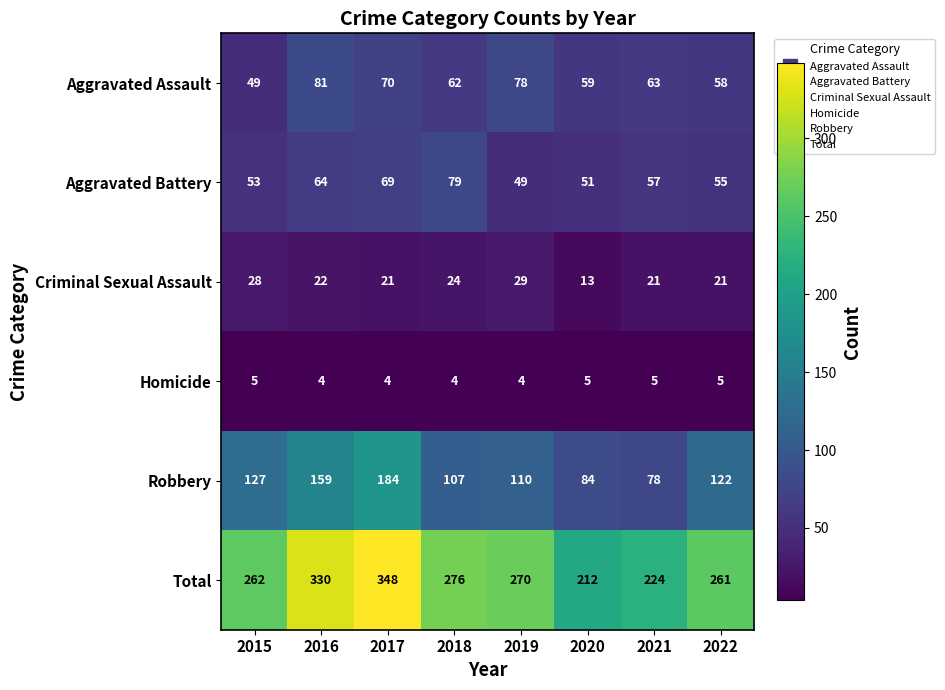

Is it true that Aggravated Assault equals 11 at 2015?

False